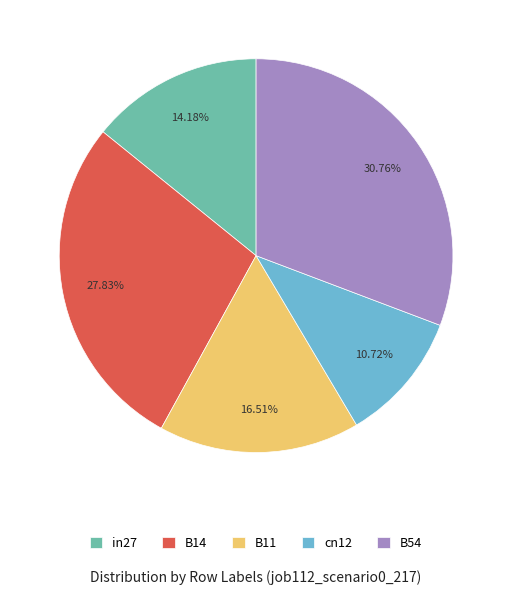

What is the smallest slice in the pie chart?

cn12